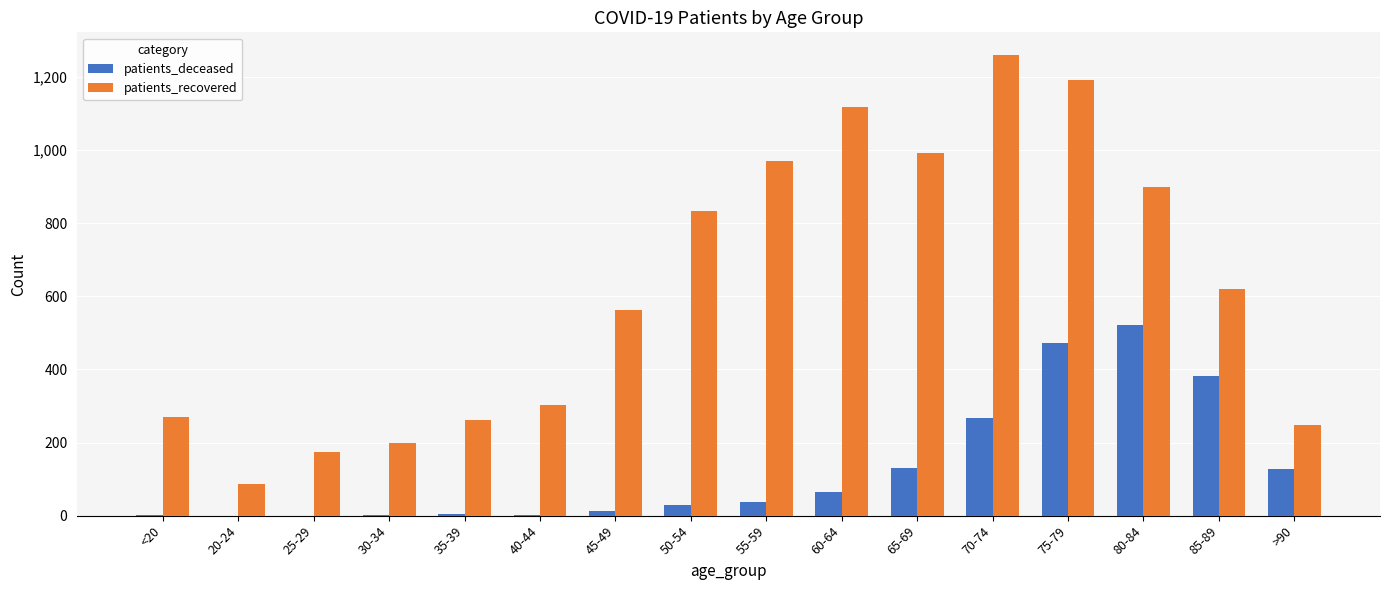

Where is patients_recovered nearest to the value 672?

85-89